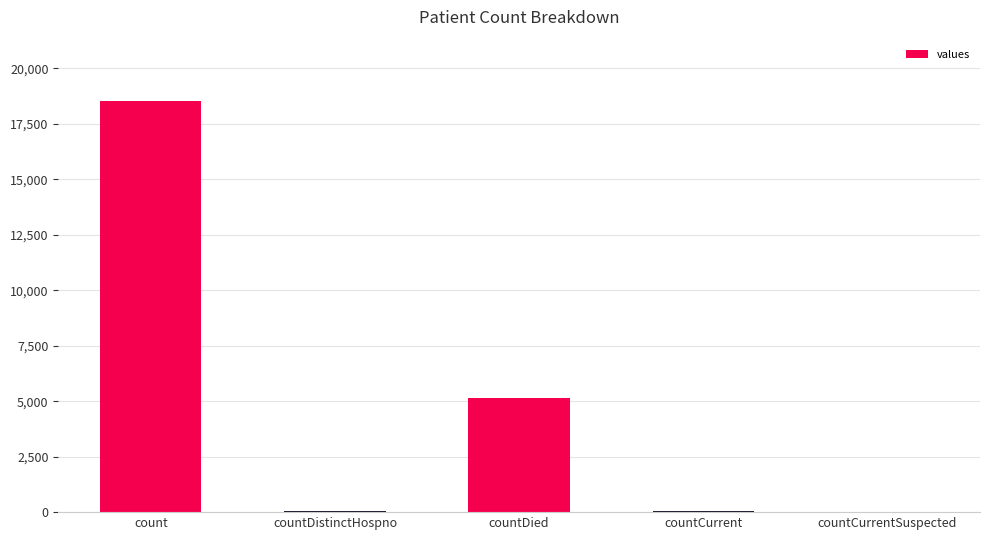

What is the greatest value displayed?

18519